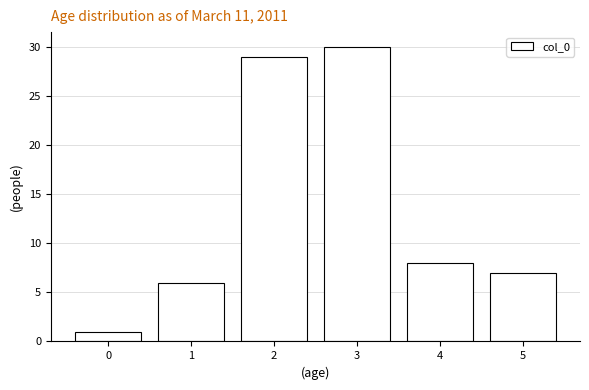

Reading right to left, extract all data points from this chart.

5=7	4=8	3=30	2=29	1=6	0=1